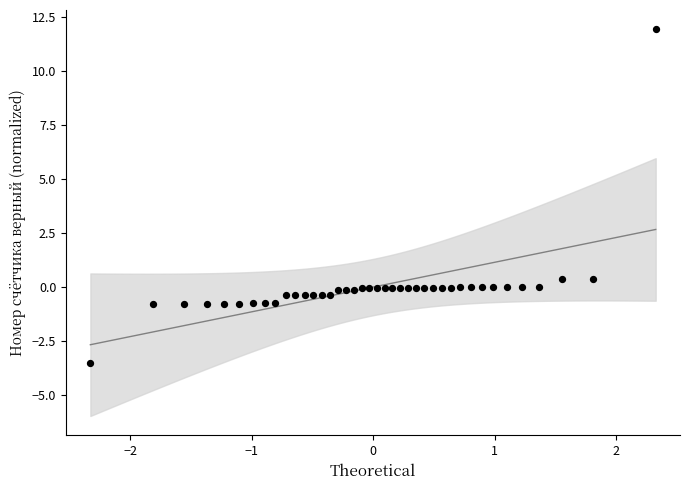

What is the range of Y values (max minus min)?

15.4